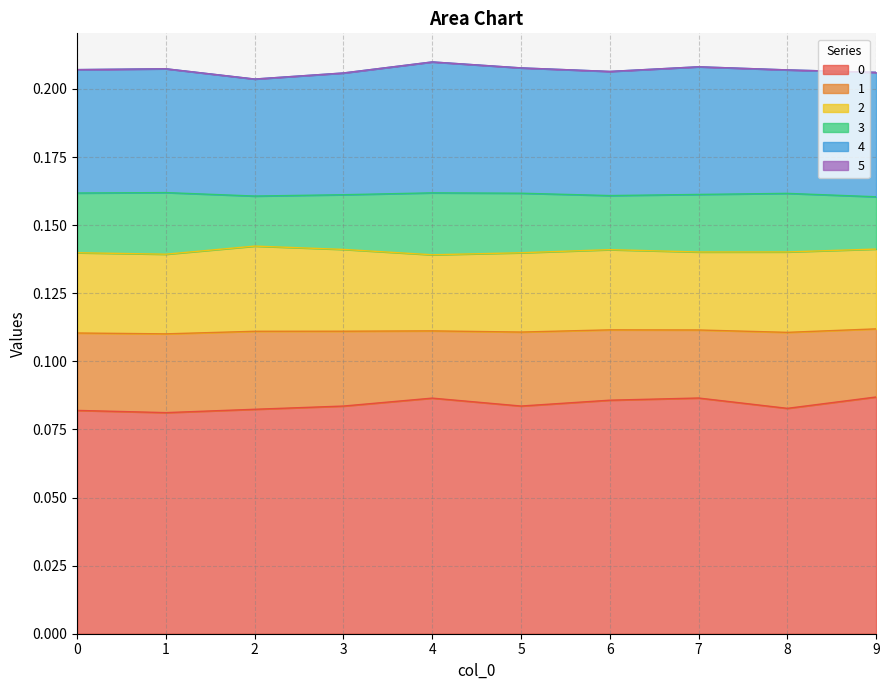

True or false: 2 has a value of 0.0 at 1.

True